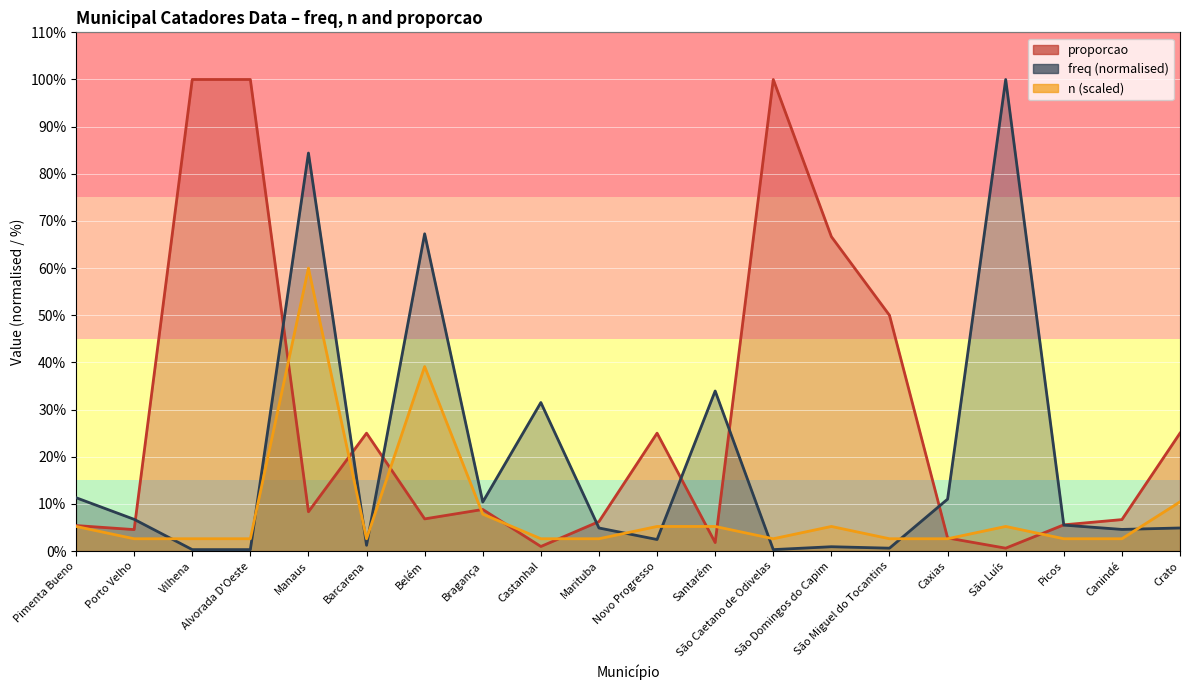

The value of freq at Pimenta Bueno is 11.3. True or false?

True